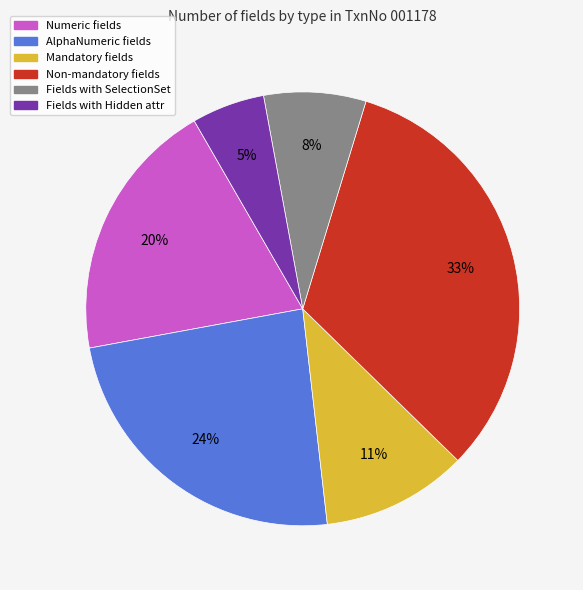

How many segments does this pie chart have?

6